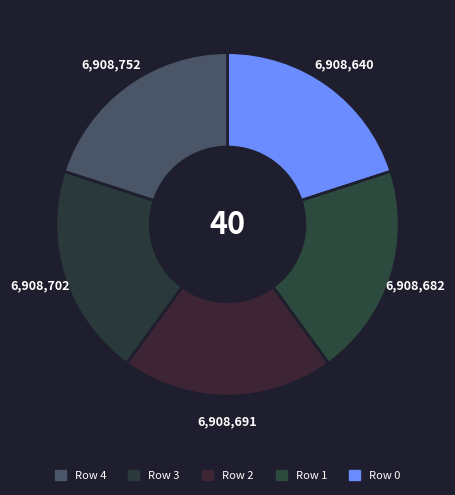

How many slices are in this pie chart?

5